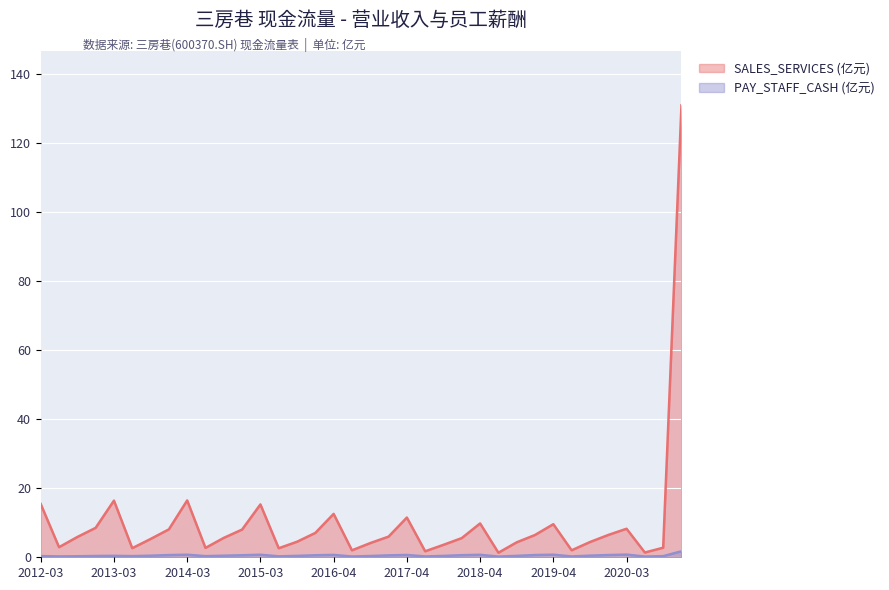

Which series has the largest total across all categories?

SALES_SERVICES (亿元)